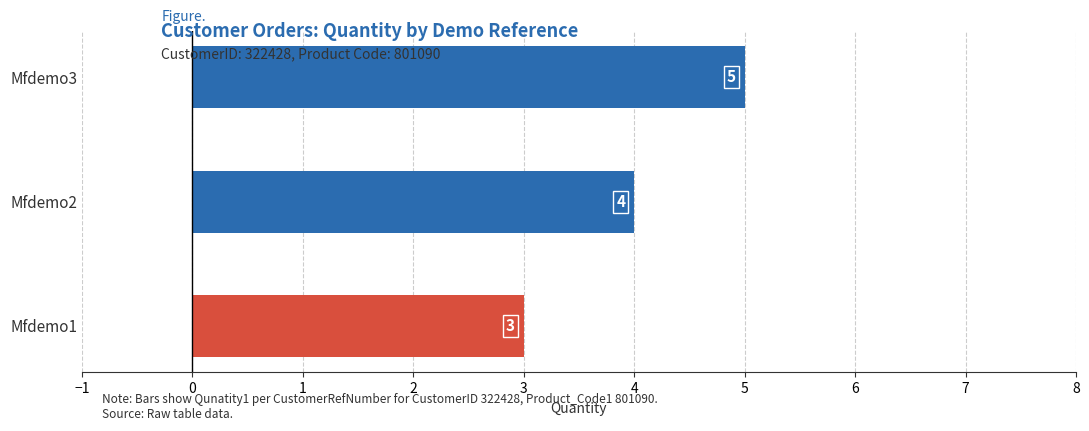

What is the difference between the maximum and second lowest values?

1